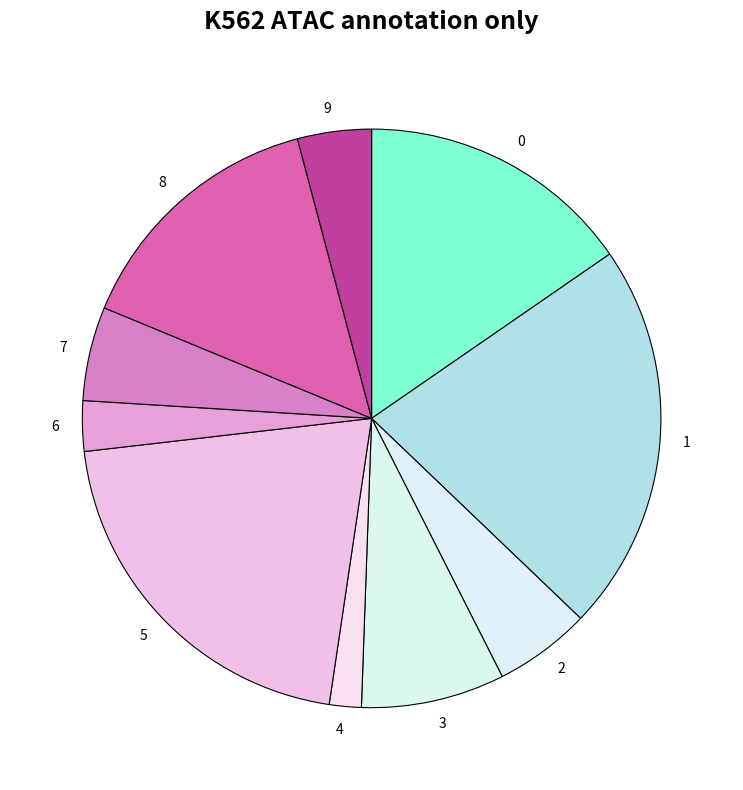

Is it true that 8 is 15% of the pie?

True